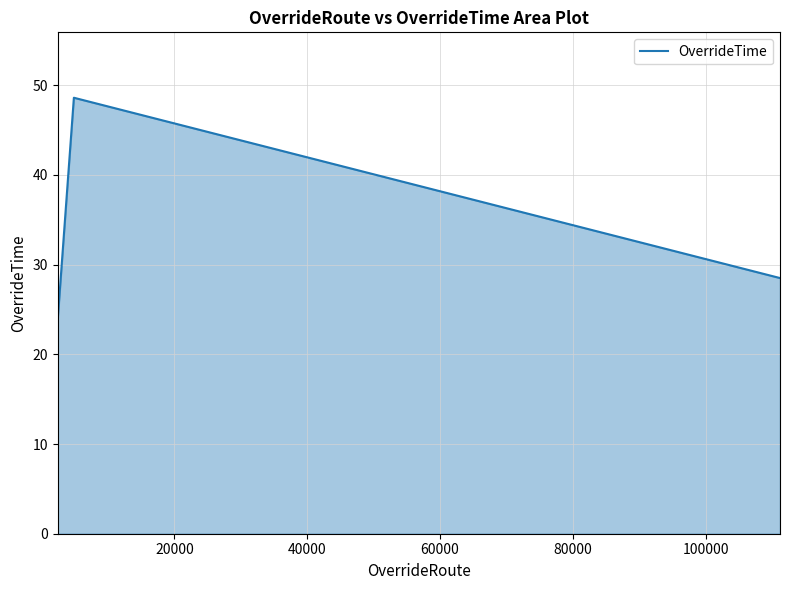

What is the minimum value shown in the chart?

24.0